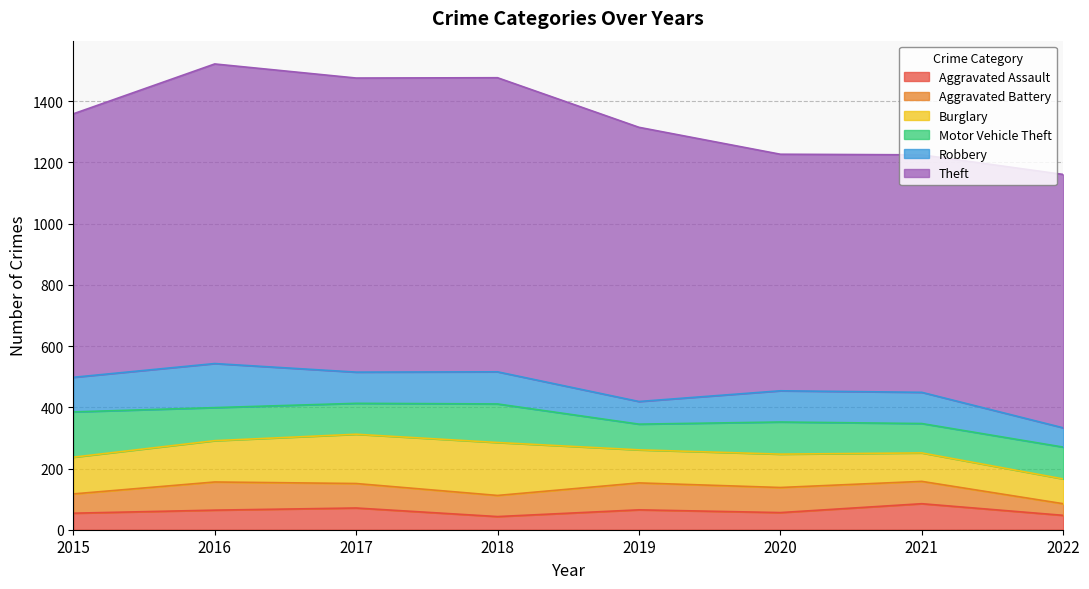

How many interior local peaks does the Aggravated Battery series have?

2